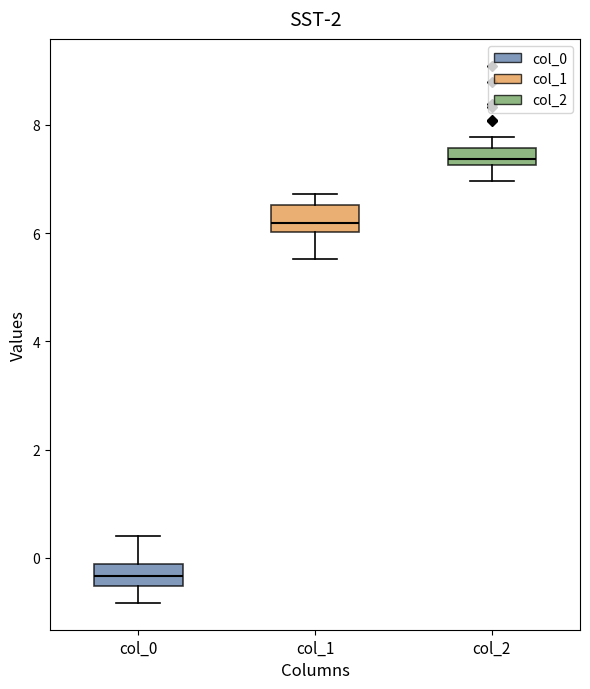

Reading left to right, transcribe this box plot: for each box, give where its median line is, the range the box spans, and where its two whiskers end, as read against the y-axis. The values are not printed on the chart, so give them approximately, as read against the axis.

col_0: median -0.4, box -0.6 to -0.2, whiskers -0.8 to 0.4
col_1: median 6.2, box 6.0 to 6.6, whiskers 5.6 to 6.8
col_2: median 7.4, box 7.2 to 7.6, whiskers 7.0 to 7.8